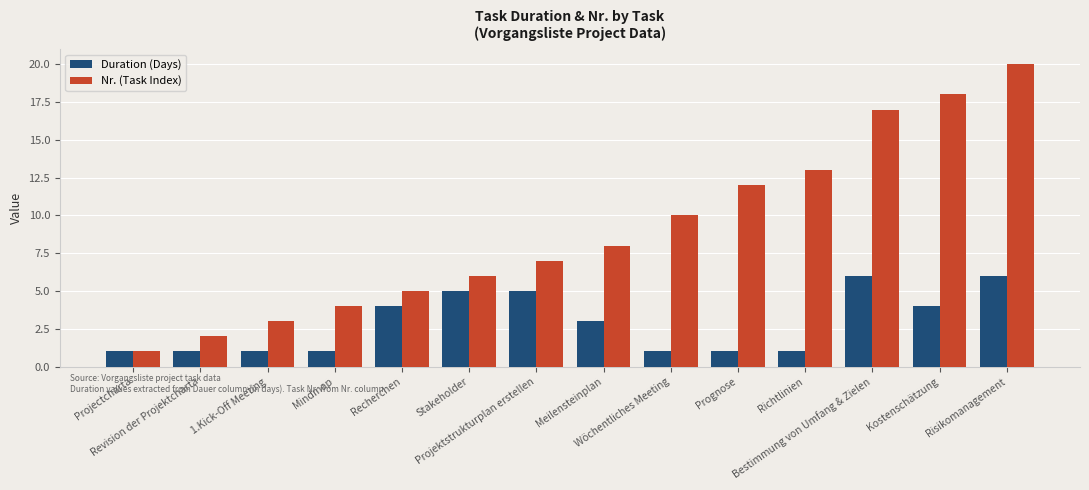

What is the label of the 14th bar from the right?

Projectcharta